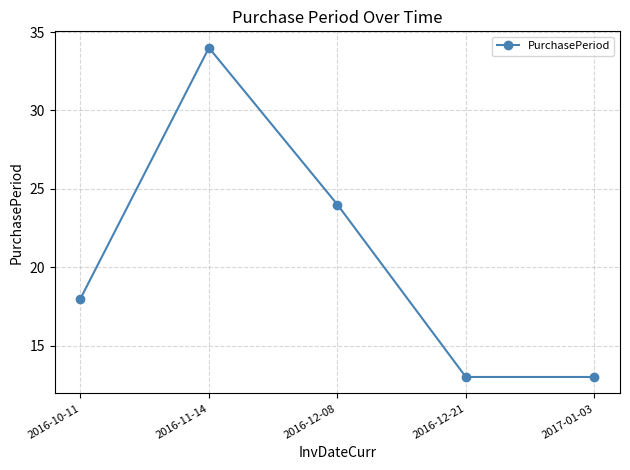

What is the sum of all values?

102